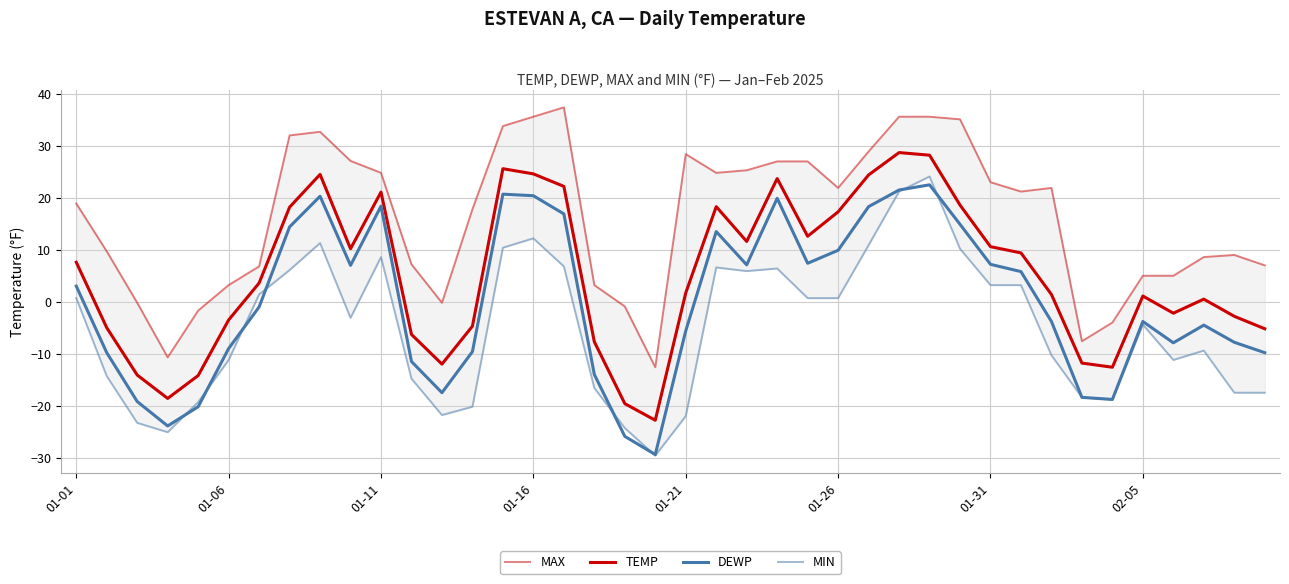

Does the chart have visible grid lines?

Yes